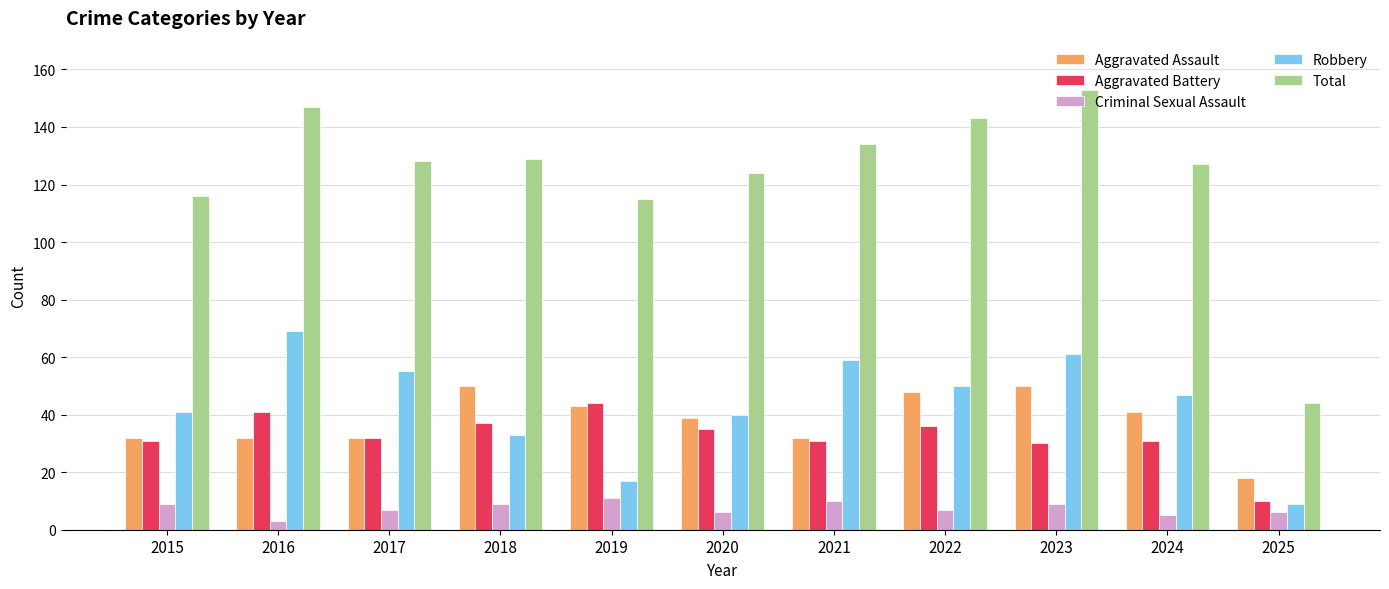

What is the value of the Robbery bar at the 4th from the left?

33